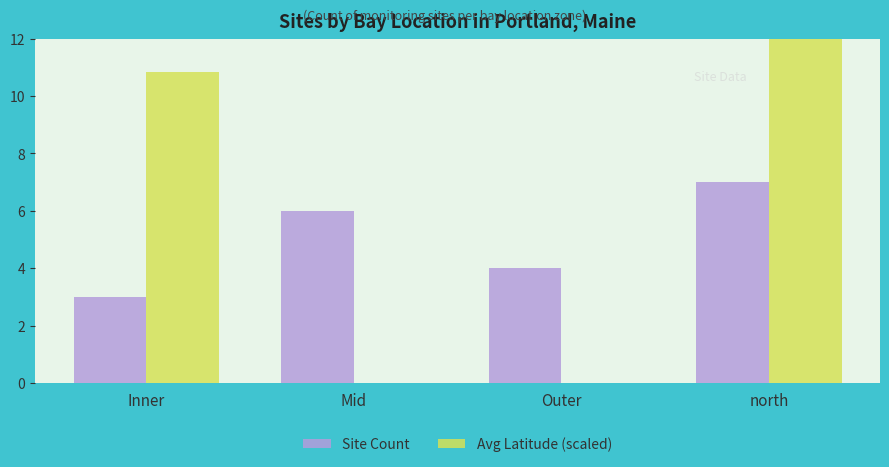

At which label does Site Count reach its minimum?

Inner